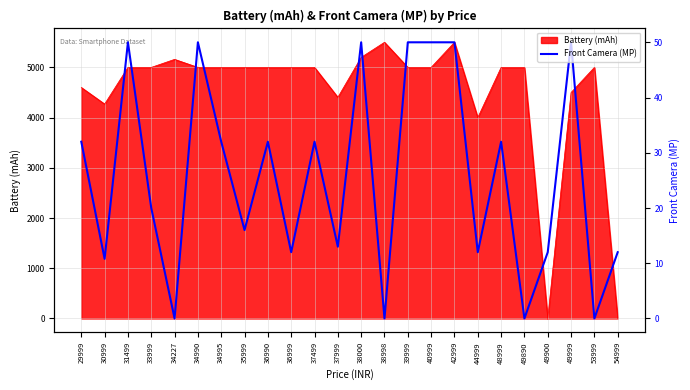

Which has a higher value, 36990 or 44999?

36990